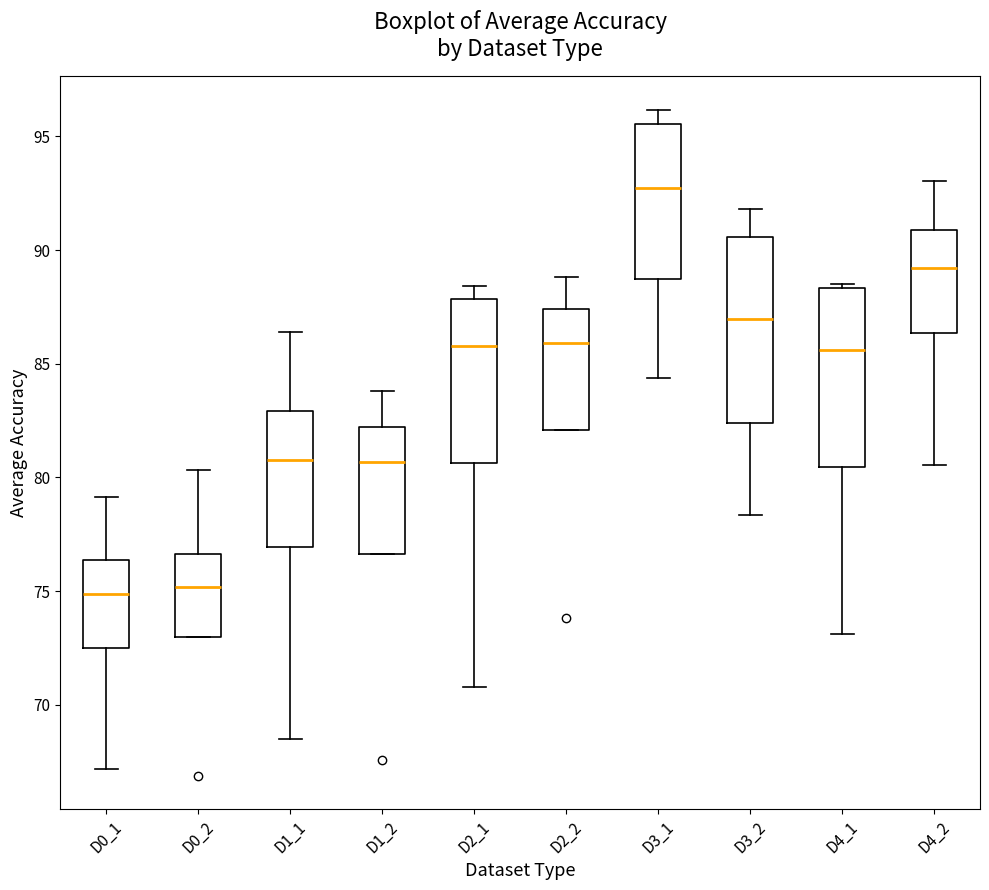

Reading left to right, transcribe this box plot: for each box, give where its median line is, the range the box spans, and where its two whiskers end, as read against the y-axis. The values are not printed on the chart, so give them approximately, as read against the axis.

D0_1: median 75.0, box 72.5 to 76.5, whiskers 67.0 to 79.0
D0_2: median 75.0, box 73.0 to 76.5, whiskers 73.0 to 80.5
D1_1: median 81.0, box 77.0 to 83.0, whiskers 68.5 to 86.5
D1_2: median 80.5, box 76.5 to 82.0, whiskers 76.5 to 84.0
D2_1: median 86.0, box 80.5 to 88.0, whiskers 71.0 to 88.5
D2_2: median 86.0, box 82.0 to 87.5, whiskers 82.0 to 89.0
D3_1: median 92.5, box 88.5 to 95.5, whiskers 84.5 to 96.0
D3_2: median 87.0, box 82.5 to 90.5, whiskers 78.5 to 92.0
D4_1: median 85.5, box 80.5 to 88.5, whiskers 73.0 to 88.5 (just above the box's upper edge)
D4_2: median 89.0, box 86.5 to 91.0, whiskers 80.5 to 93.0